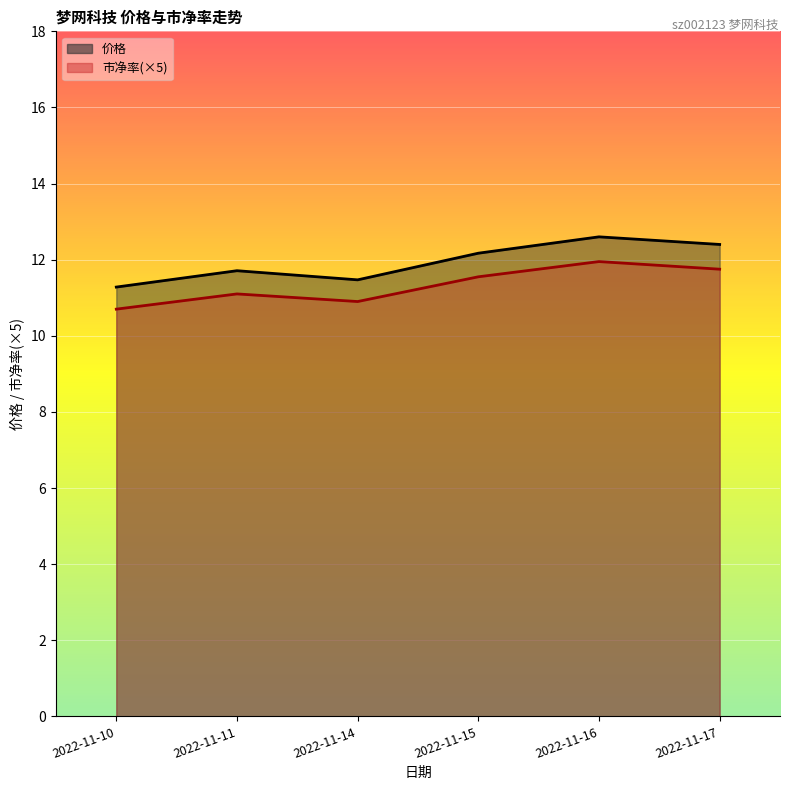

Count the number of categories in the chart.

6